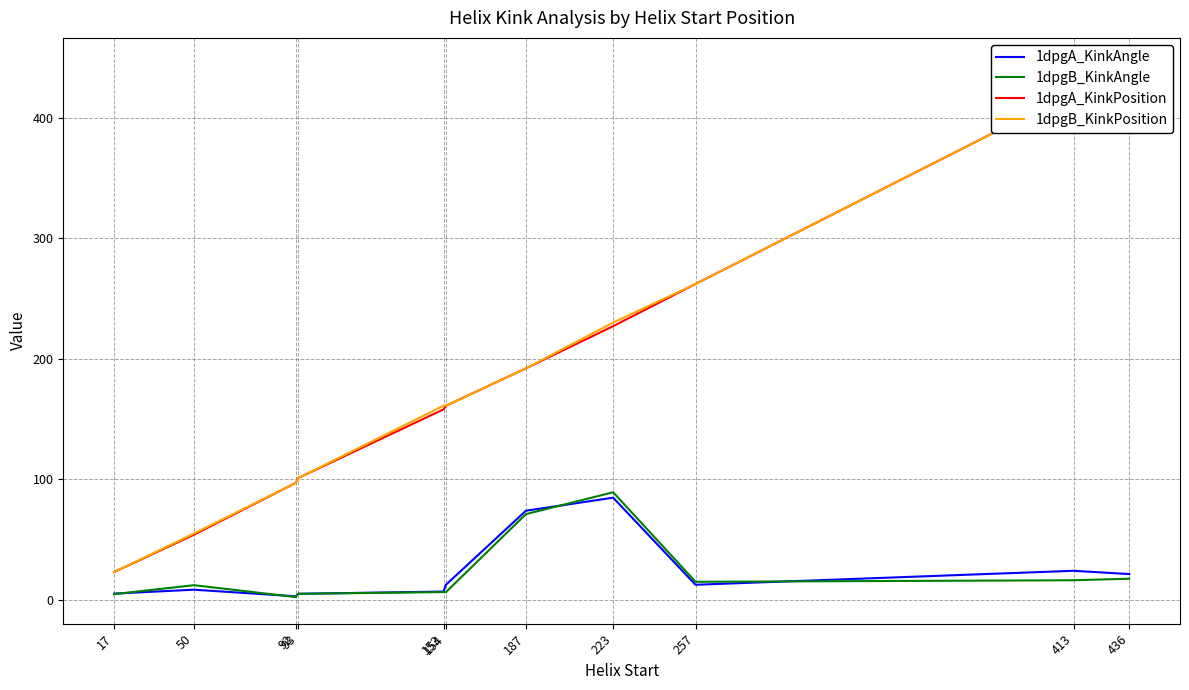

Is it true that 1dpgB_KinkPosition equals 97.0 at 92?

True